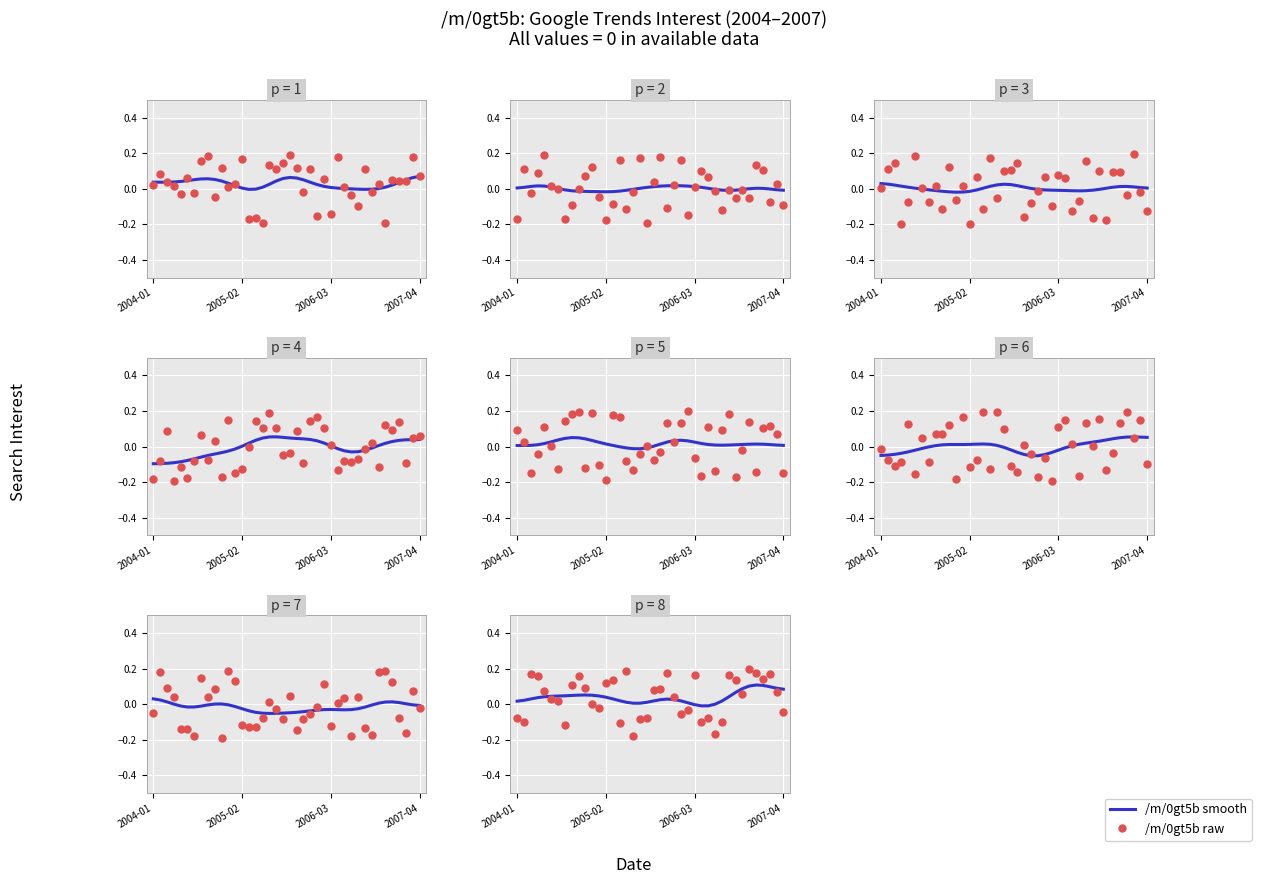

Is the value of /m/0gt5b raw at 38 greater than the value of /m/0gt5b smooth at 2006-03?

Yes